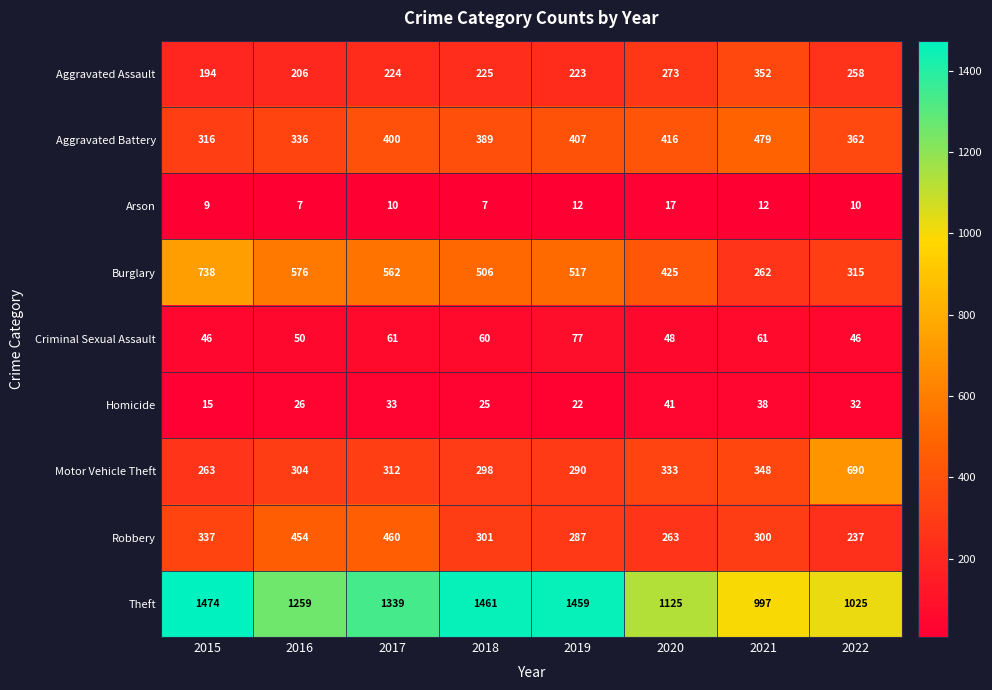

What is the maximum value for Burglary?

738